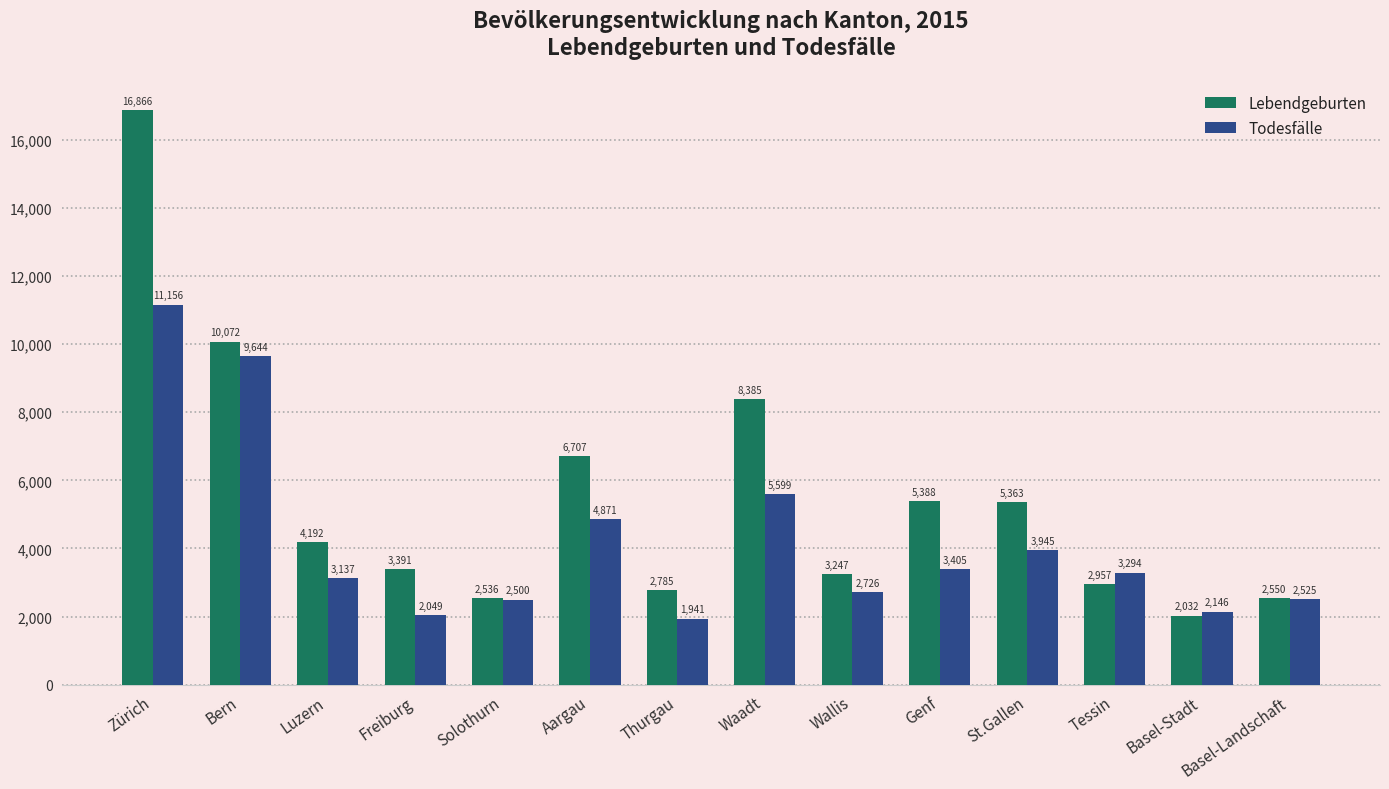

Which category has the highest value in the Todesfälle series?

Zürich